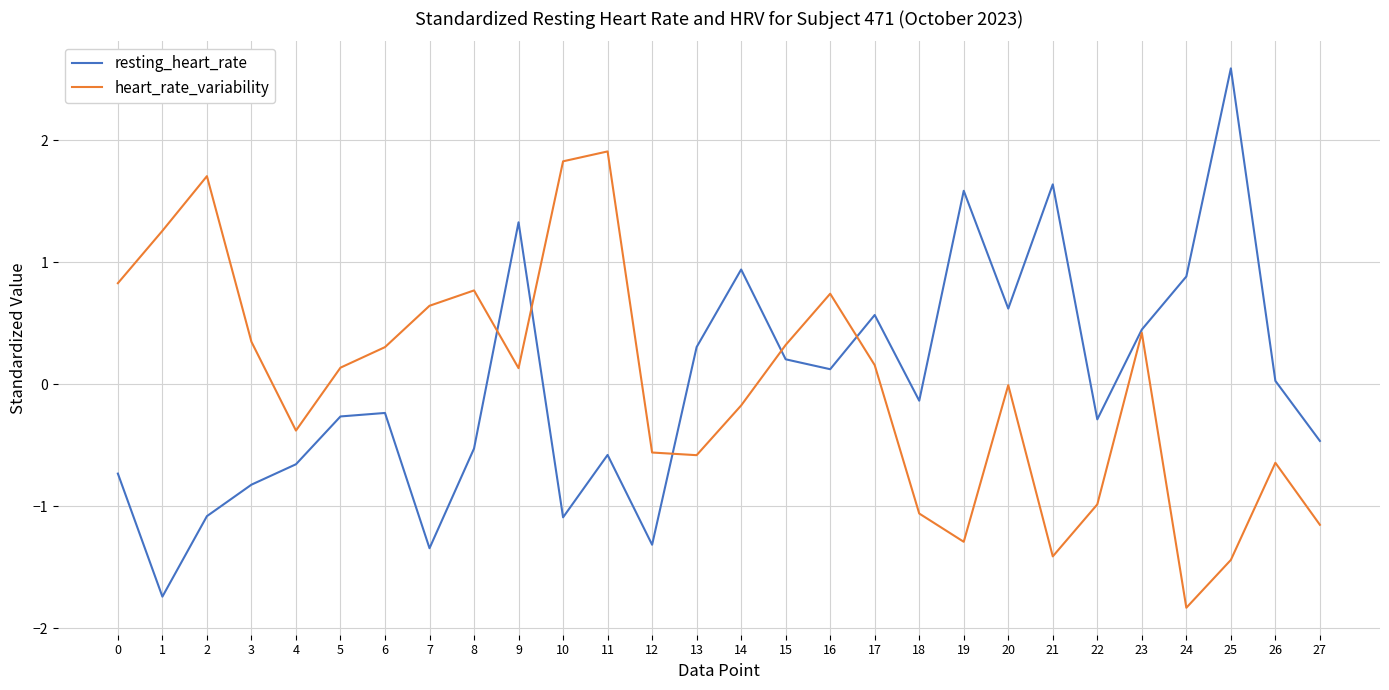

How many distinct data groups are displayed?

2